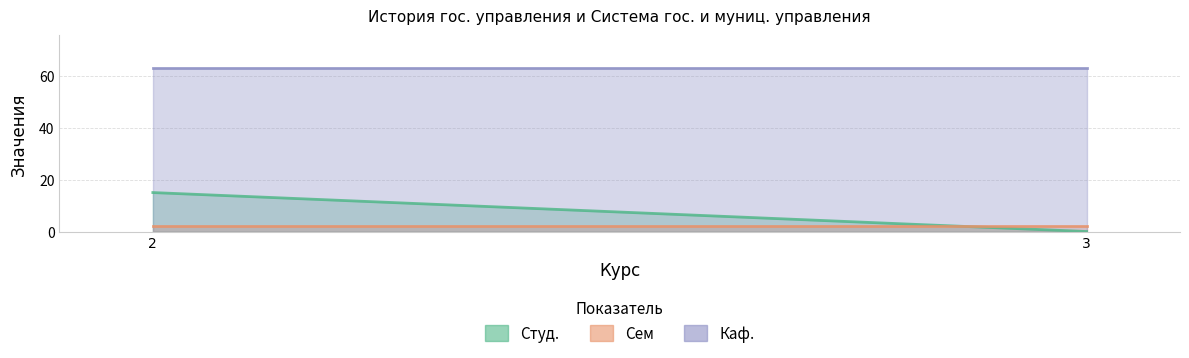

At which label does Каф. reach its minimum?

2